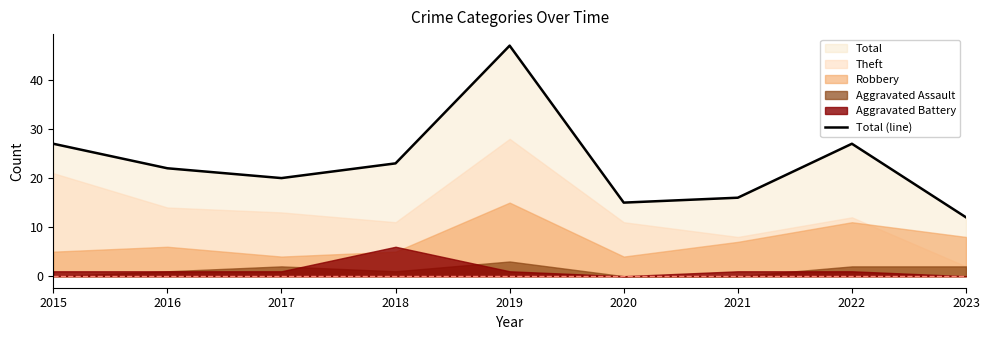

How many lines are shown in the chart?

1